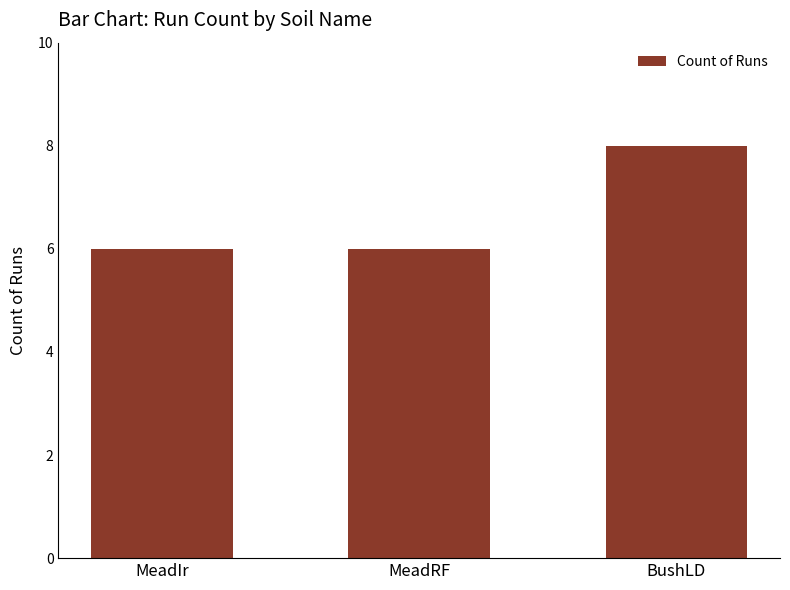

What is the change in value from MeadIr to BushLD?

+2